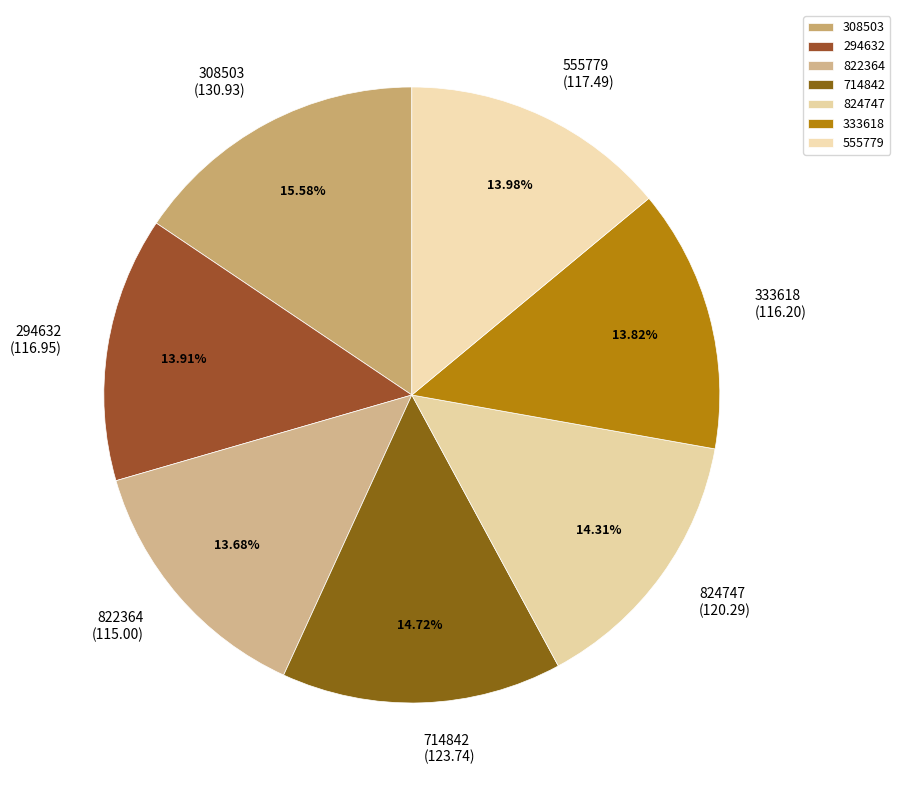

How many slices are in this pie chart?

7